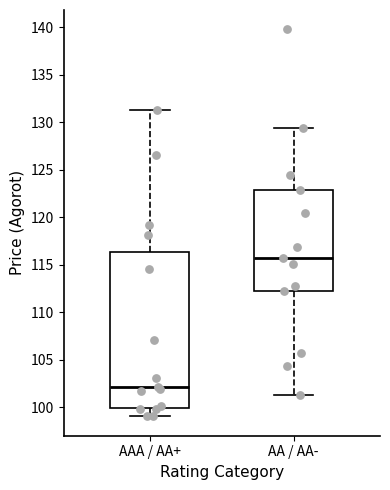

Where is the lower edge of the box for AAA / AA+ on the y-axis? The values are not printed on the chart, so give them approximately, as read against the axis.

100.0